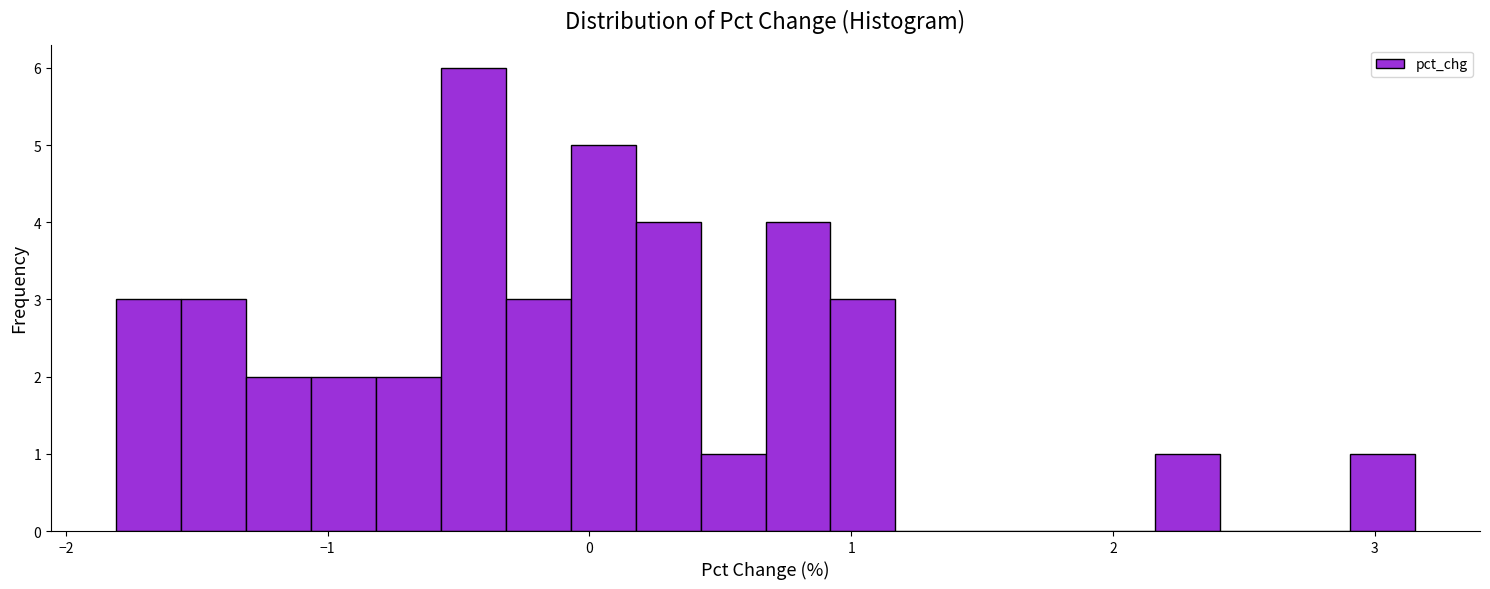

Read against the x-axis, roughly where is the centre of the tallest bar?

-0.4